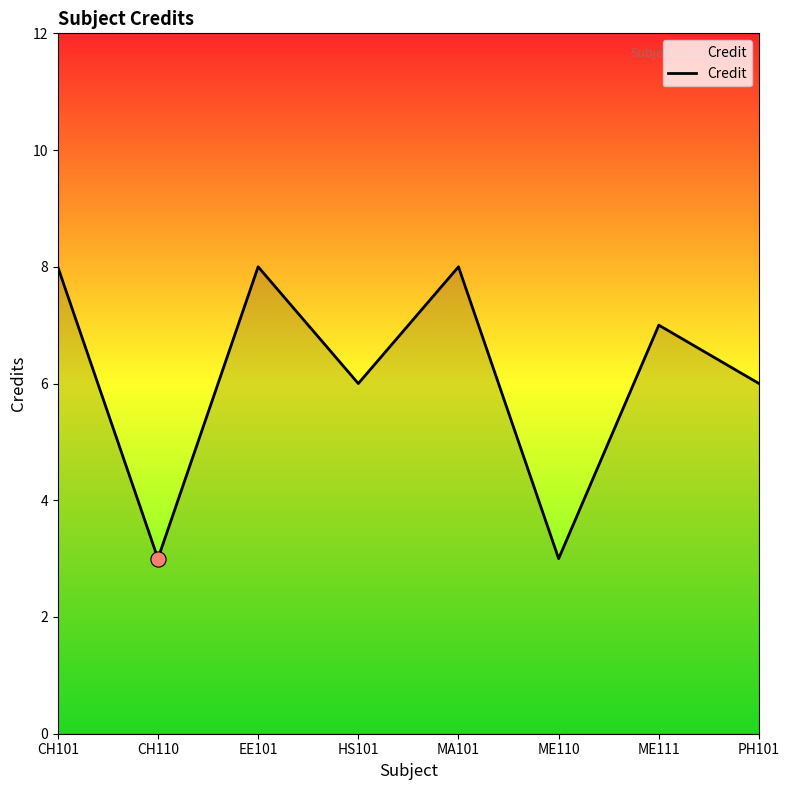

What is the change in value from HS101 to ME110?

-3